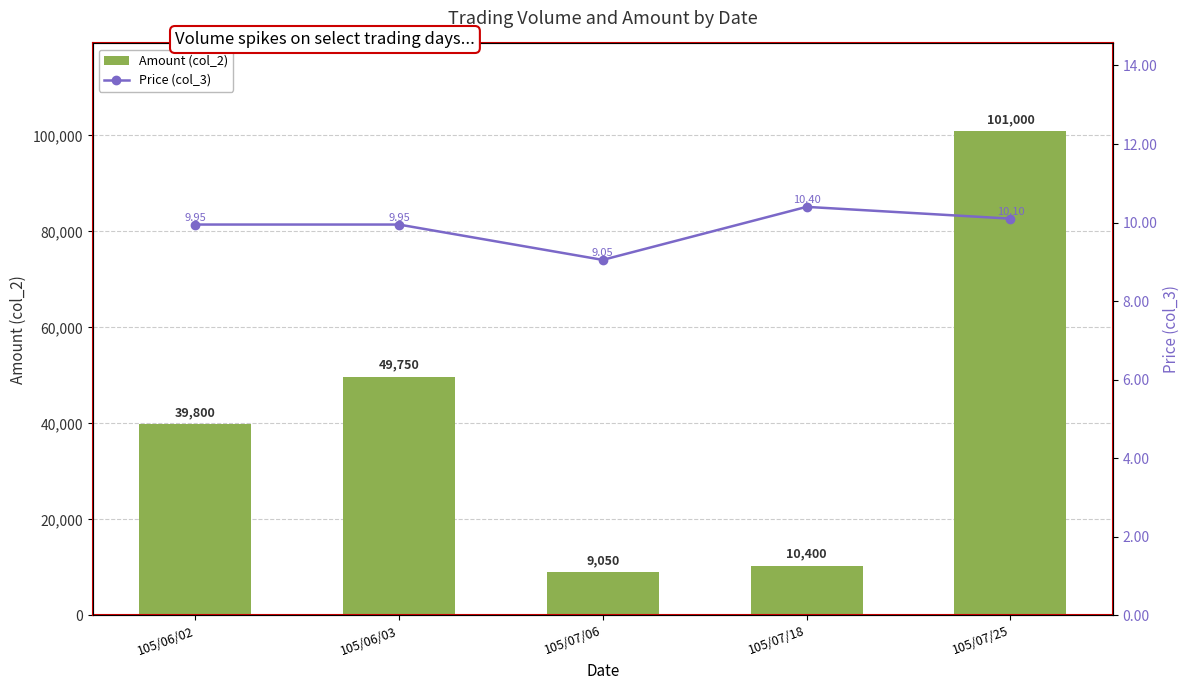

What is the label of the 5th bar from the left?

105/07/25